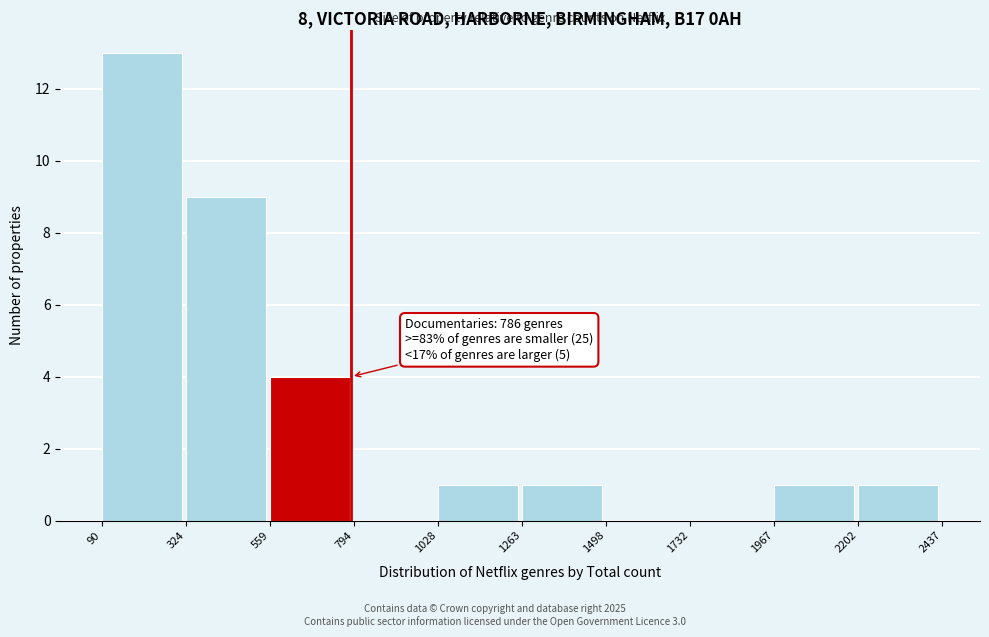

Which range on the x-axis has the tallest bar?

90 to 324